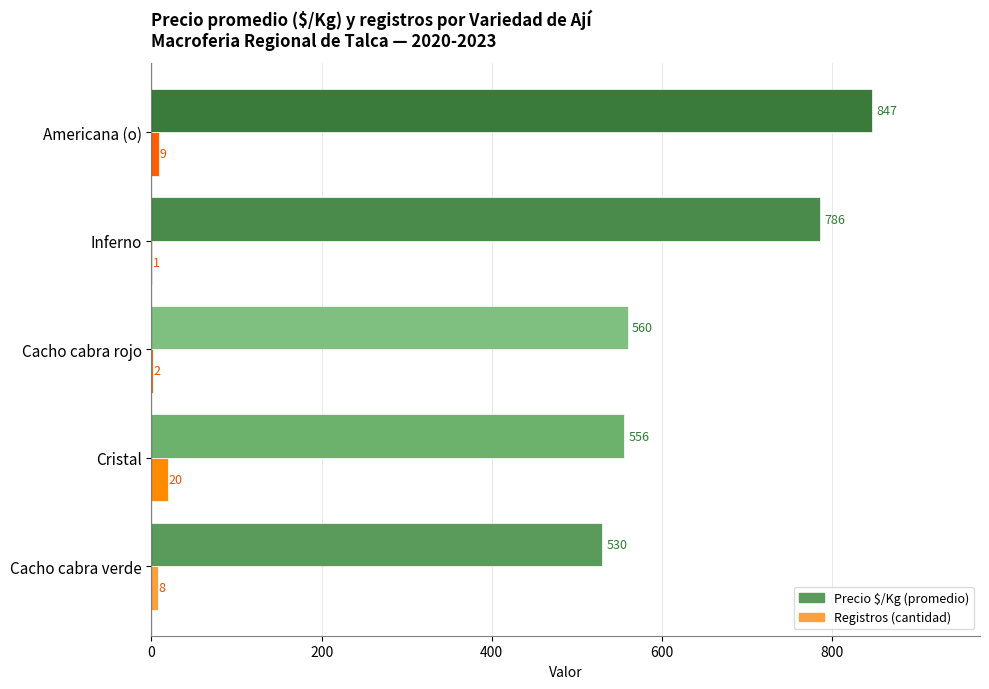

What is the sum of all Registros (cantidad) values?

40